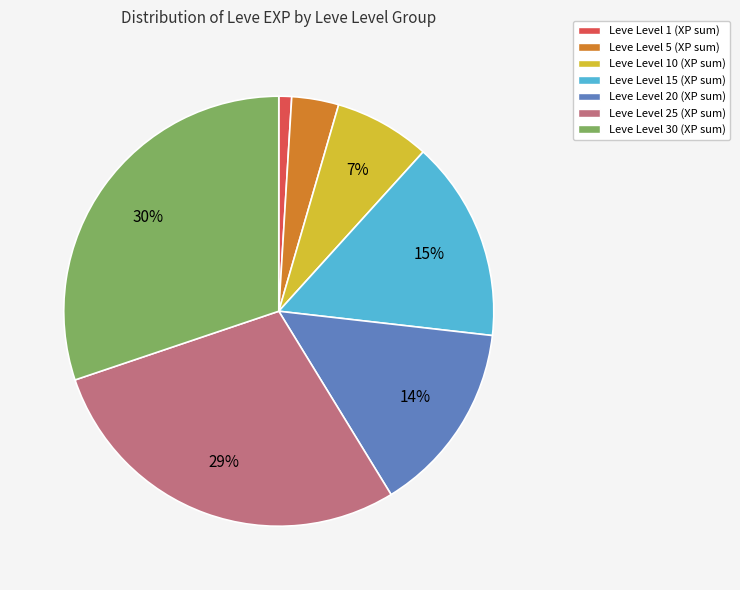

Is there a majority slice in this chart?

No